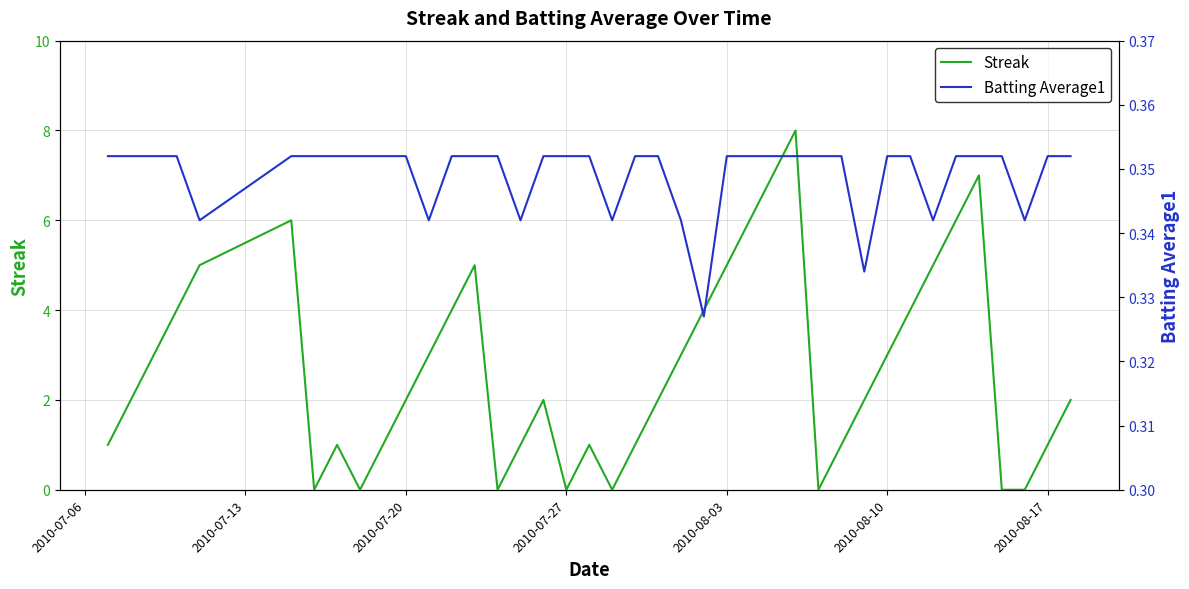

What are all the series names shown in the legend?

Streak, Batting Average1